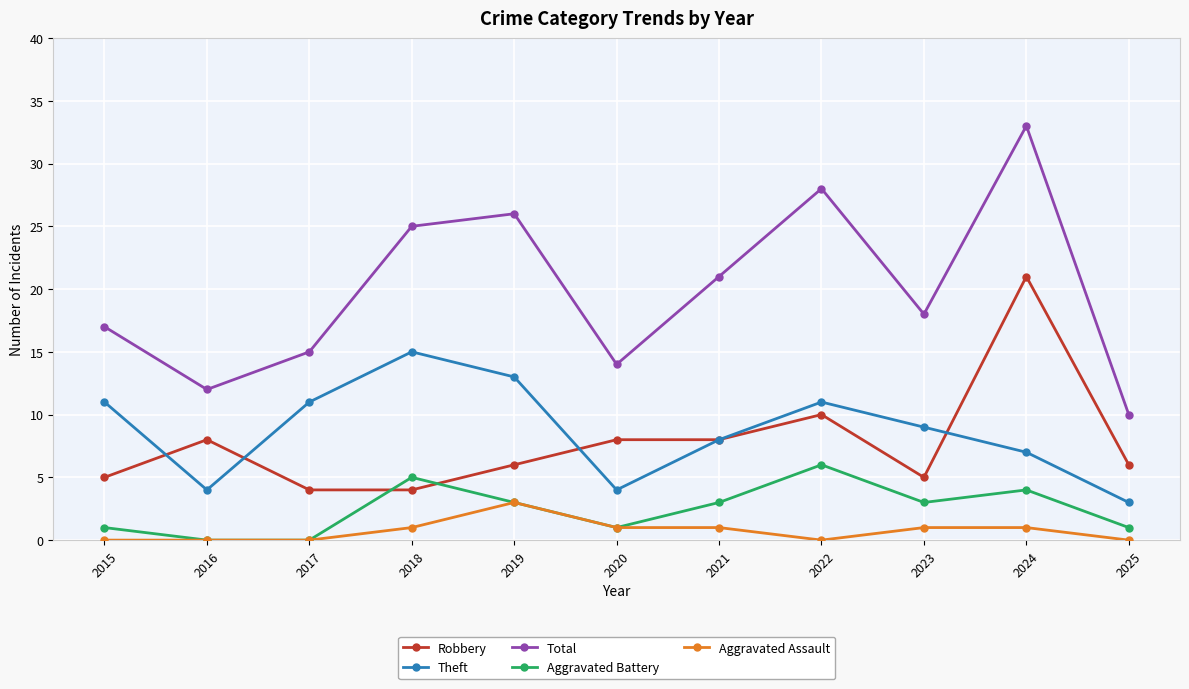

Reading left to right, transcribe all the data shown in this chart.

Robbery: 5	8	4	4	6	8	8	10	5	21	6
Theft: 11	4	11	15	13	4	8	11	9	7	3
Total: 17	12	15	25	26	14	21	28	18	33	10
Aggravated Battery: 1	0	0	5	3	1	3	6	3	4	1
Aggravated Assault: 0	0	0	1	3	1	1	0	1	1	0